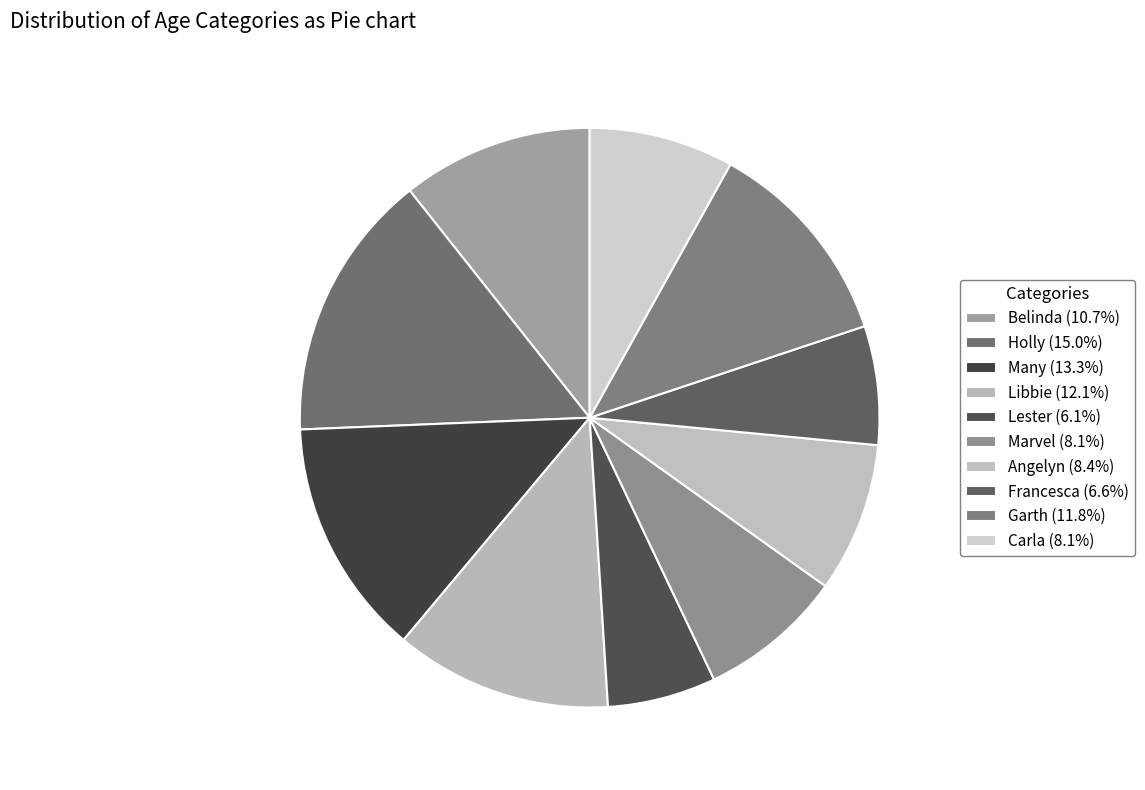

How many slices are in this pie chart?

10